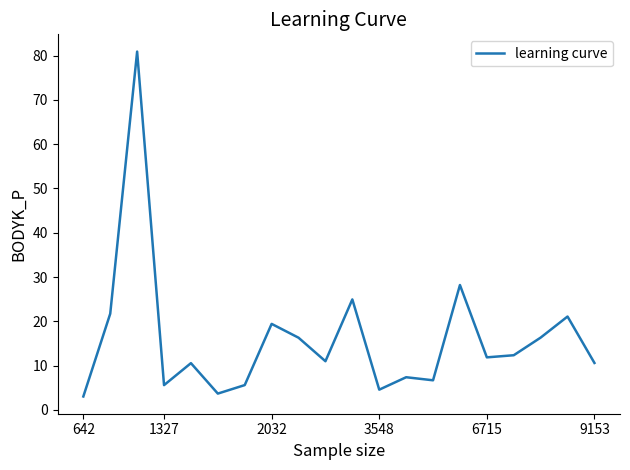

What is the difference between the maximum and minimum values?

77.8